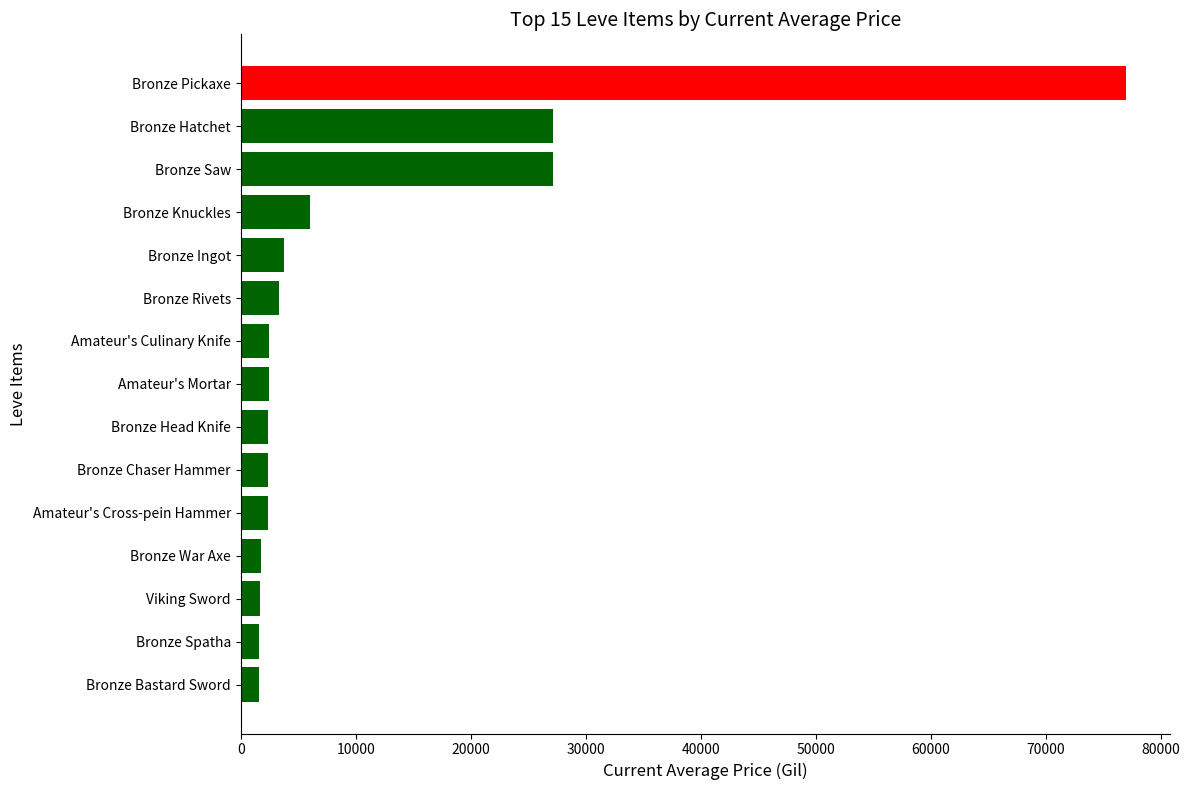

What is the average value?

10870.0